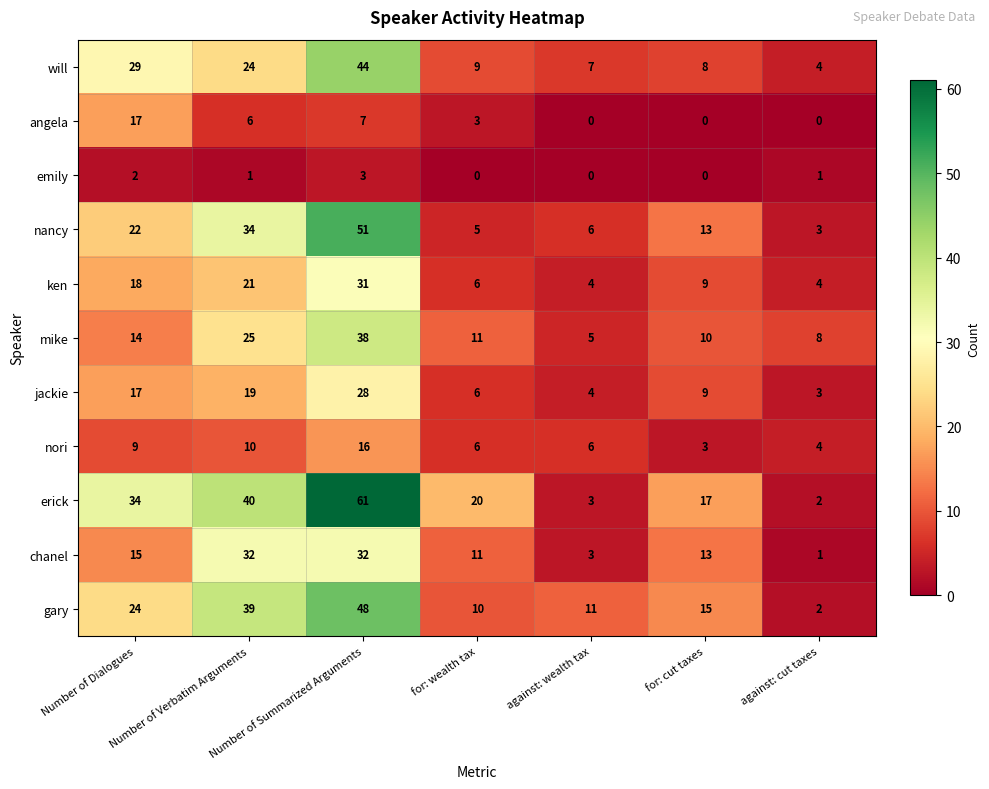

At which label does jackie reach its peak?

Number of Summarized Arguments